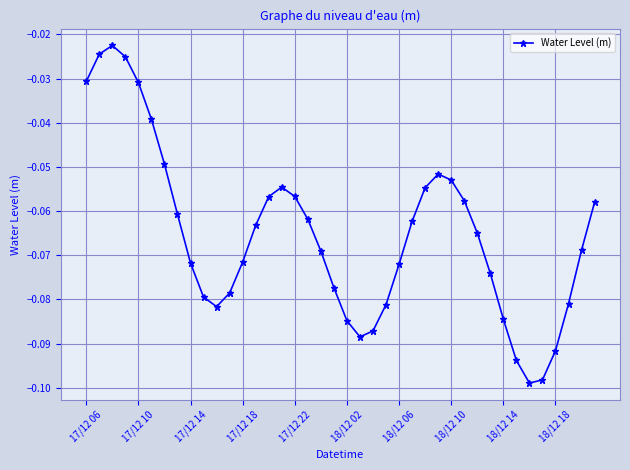

What is the sum of all values?

-2.6